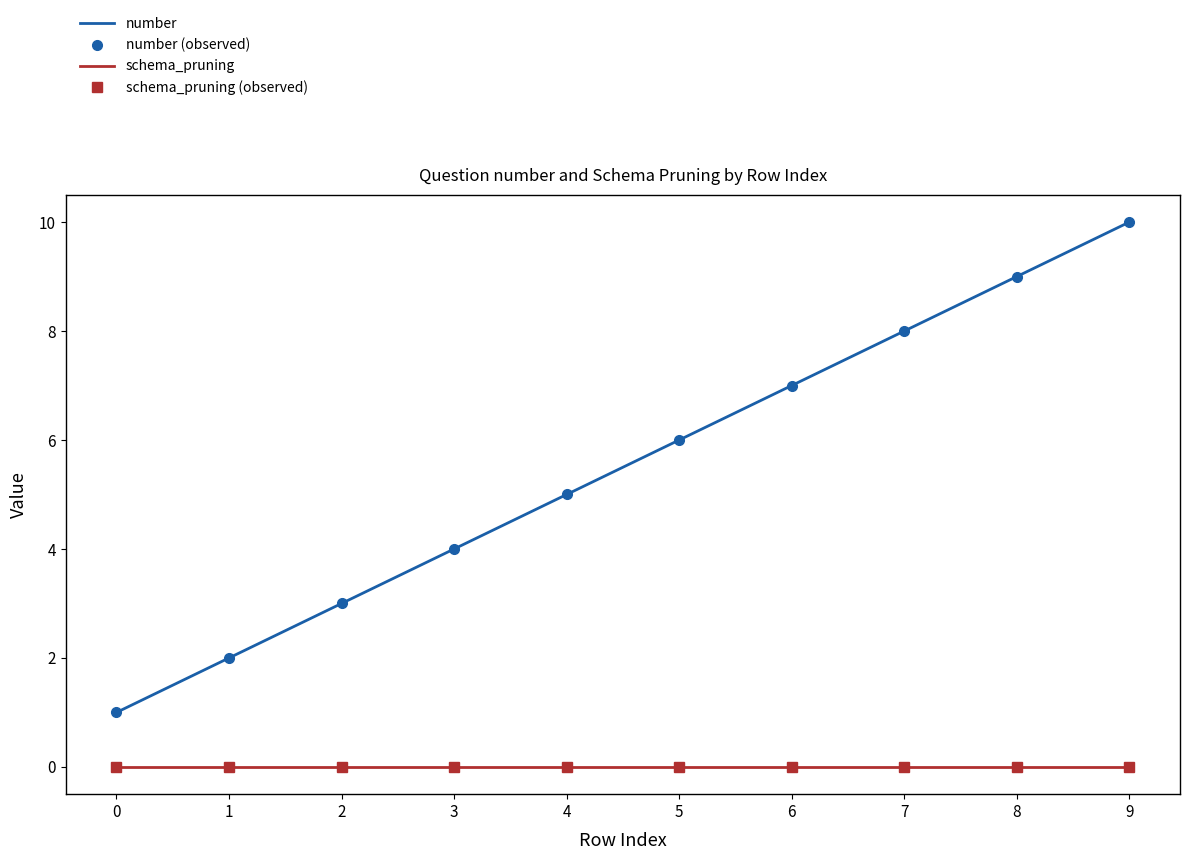

True or false: schema_pruning (observed) and number cross at least once.

False